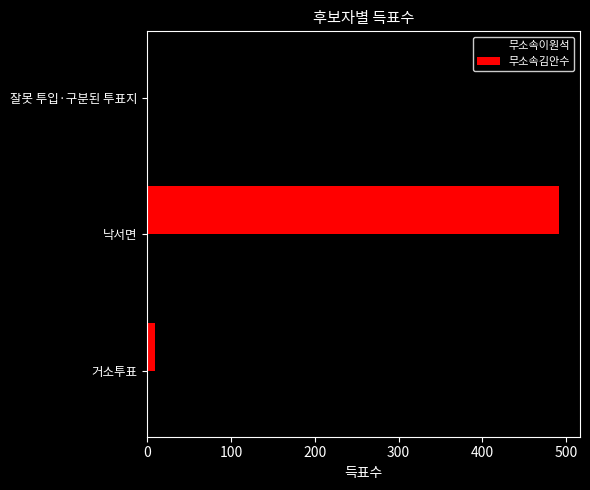

Between 거소투표 and 낙서면, which series saw the biggest shift?

무소속김안수